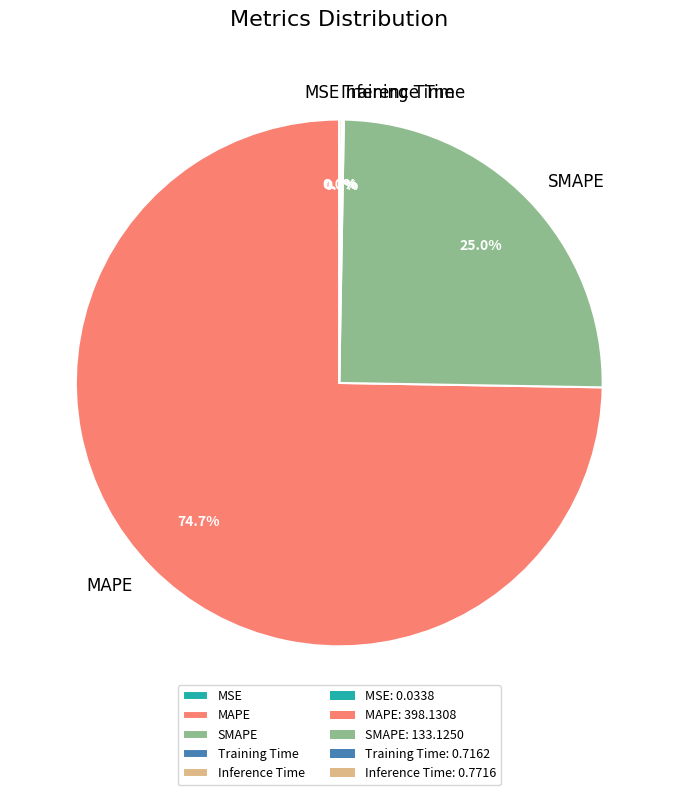

What portion of the pie excludes SMAPE?

75.0%